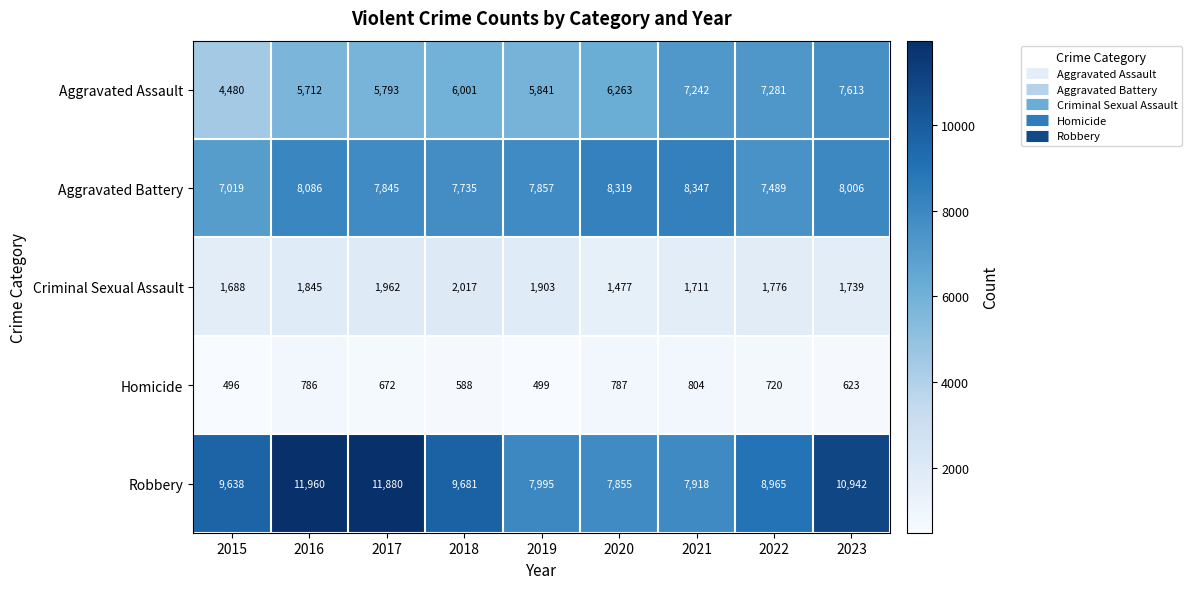

What is the difference between the Criminal Sexual Assault values at 2017 and 2022?

186